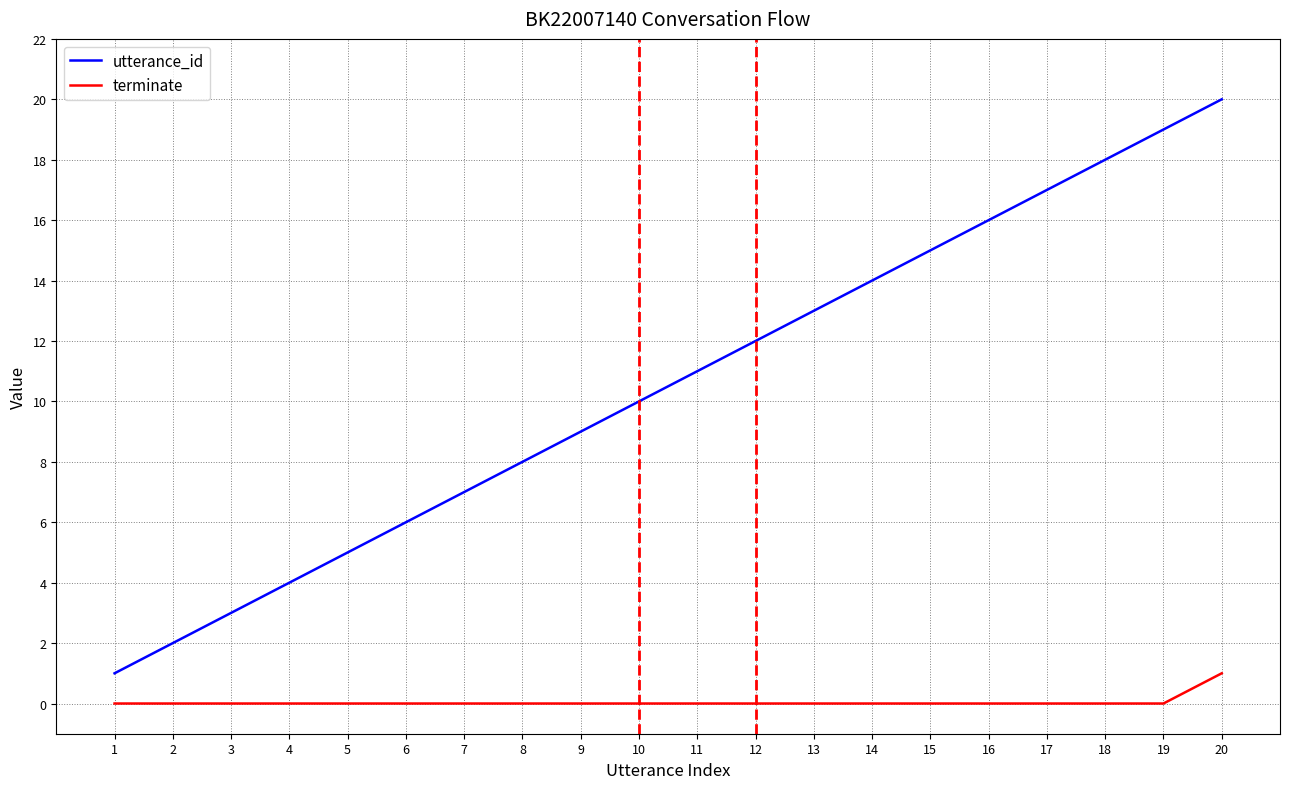

True or false: utterance_id and terminate intersect in this chart.

False